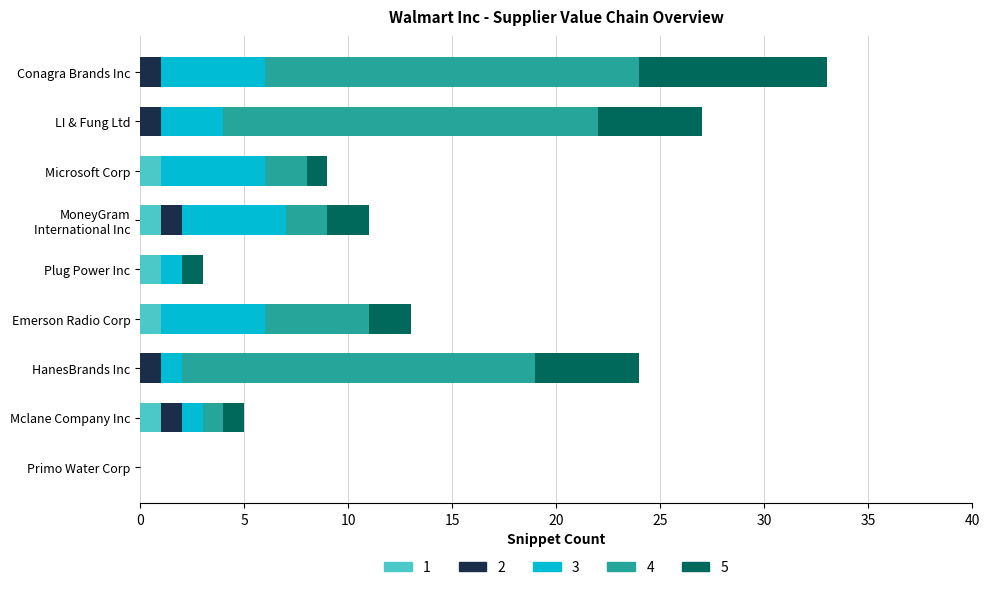

At which category is the sum across all series the highest?

Conagra Brands Inc